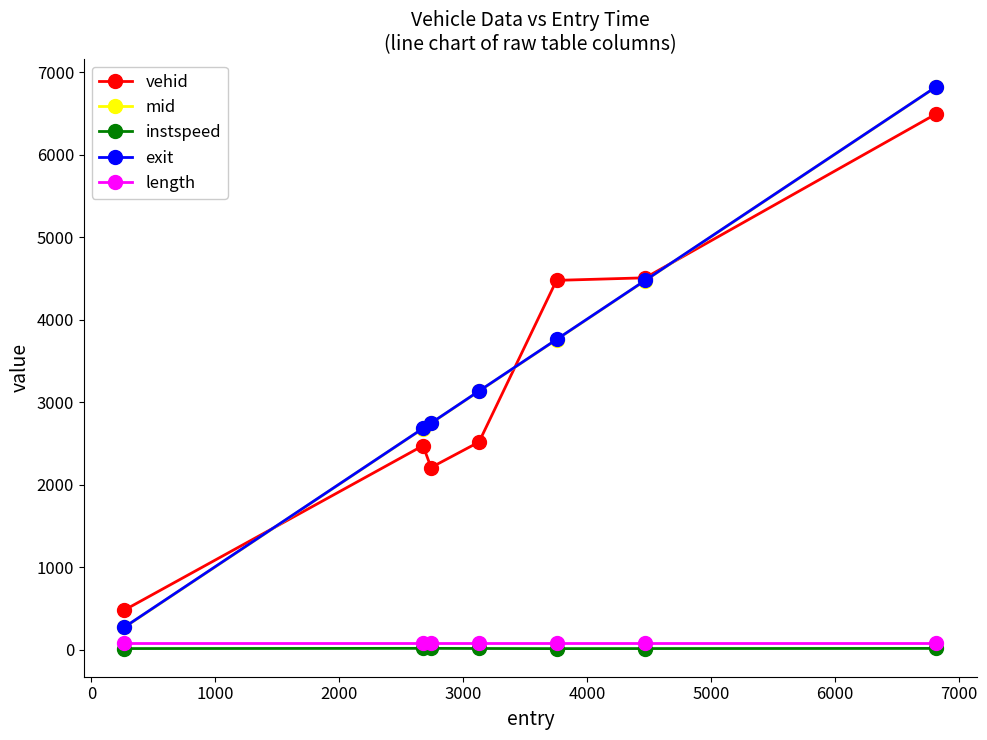

Which series has the largest range (max minus min)?

mid